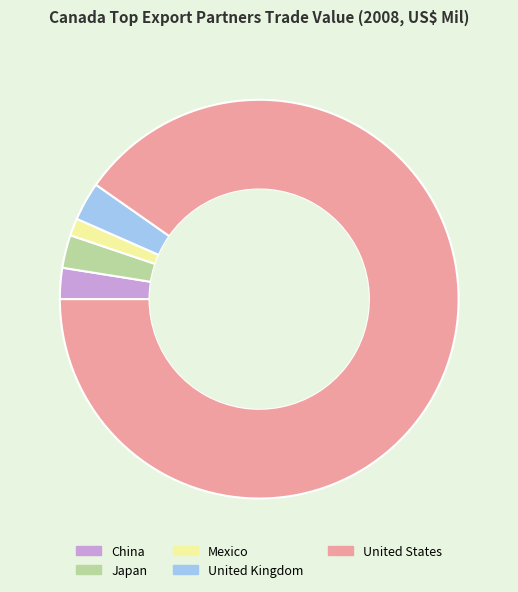

Which category has the smallest portion of the pie?

Mexico